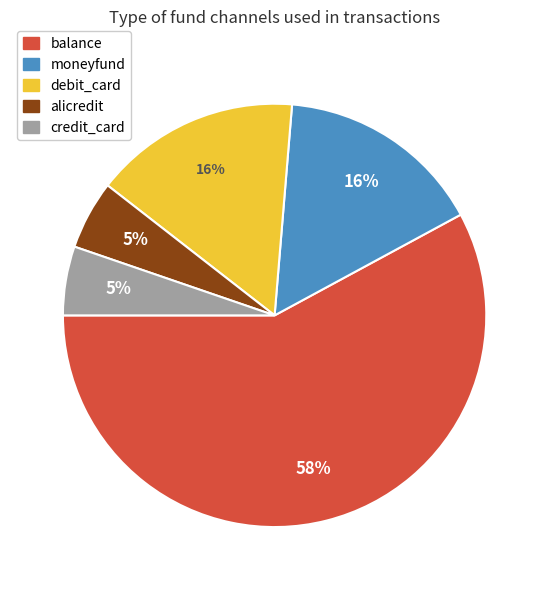

Do debit_card and balance together represent more than half of the pie?

Yes